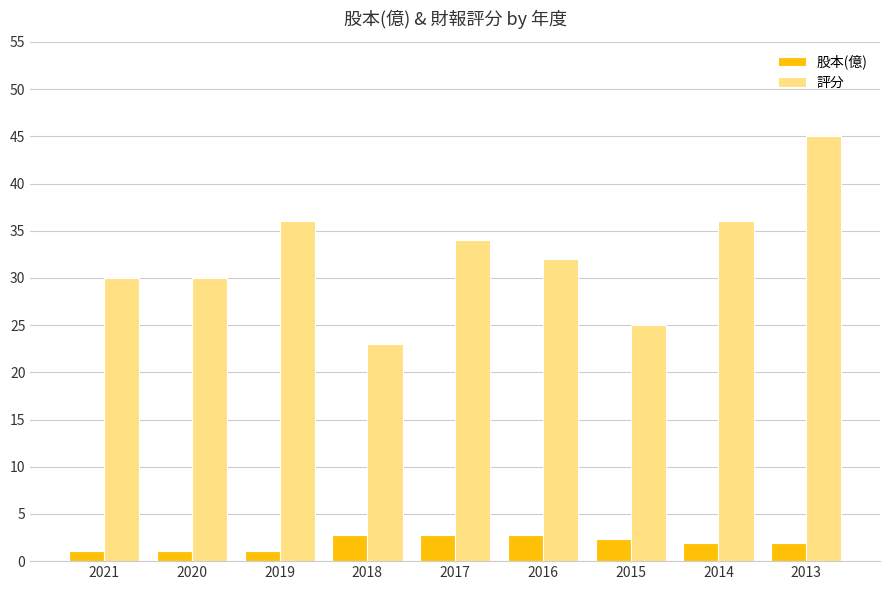

Rank the series by their maximum value, from lowest to highest.

股本(億), 評分